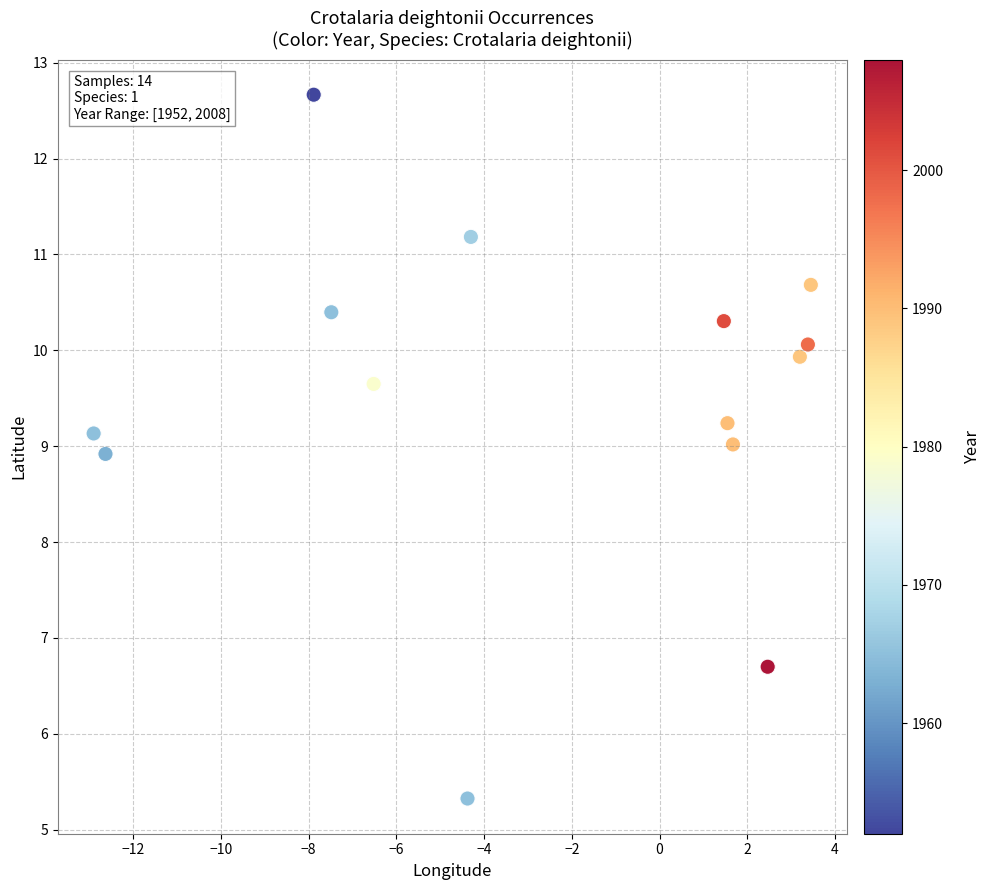

What Y value in the scatter plot is closest to 8?

8.9